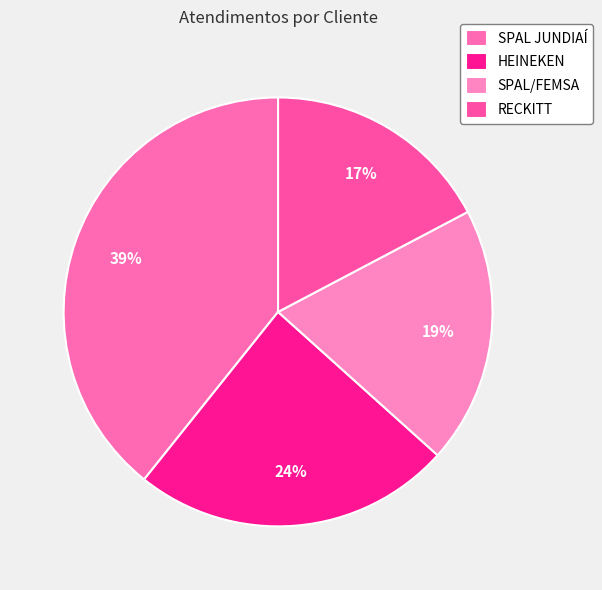

To the nearest percent, what is the difference between the largest and smallest slice percentages?

22%